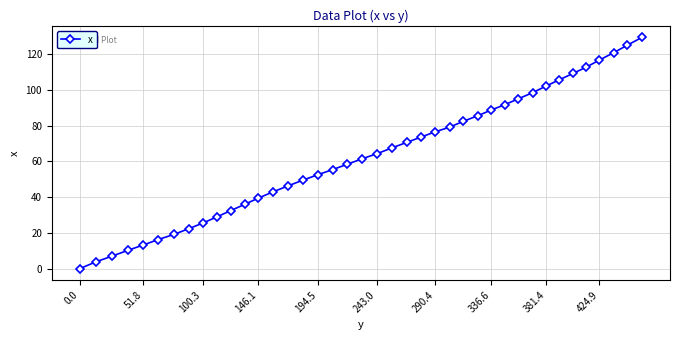

What is the sum of all values?

2516.7